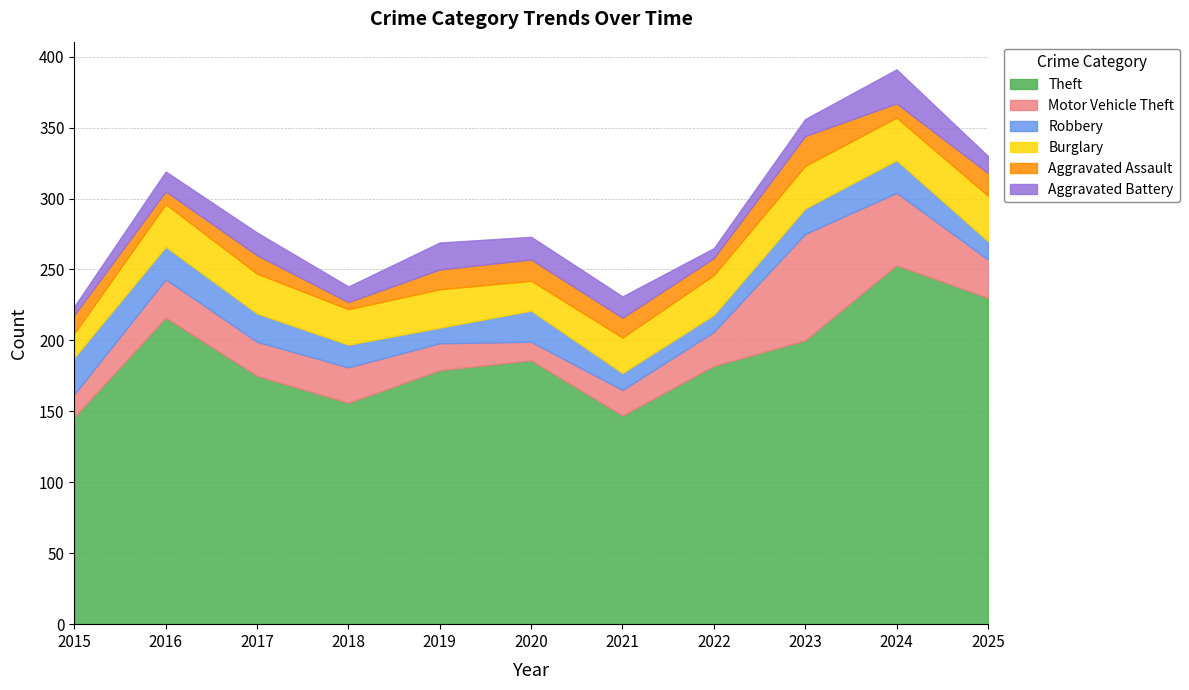

True or false: Aggravated Assault has more than 0 points higher than both neighbors.

True